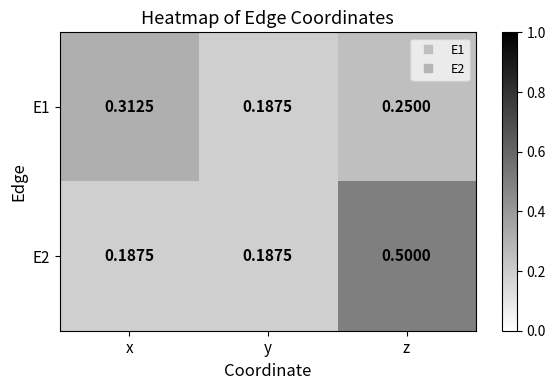

At which category is the sum across all series the highest?

z